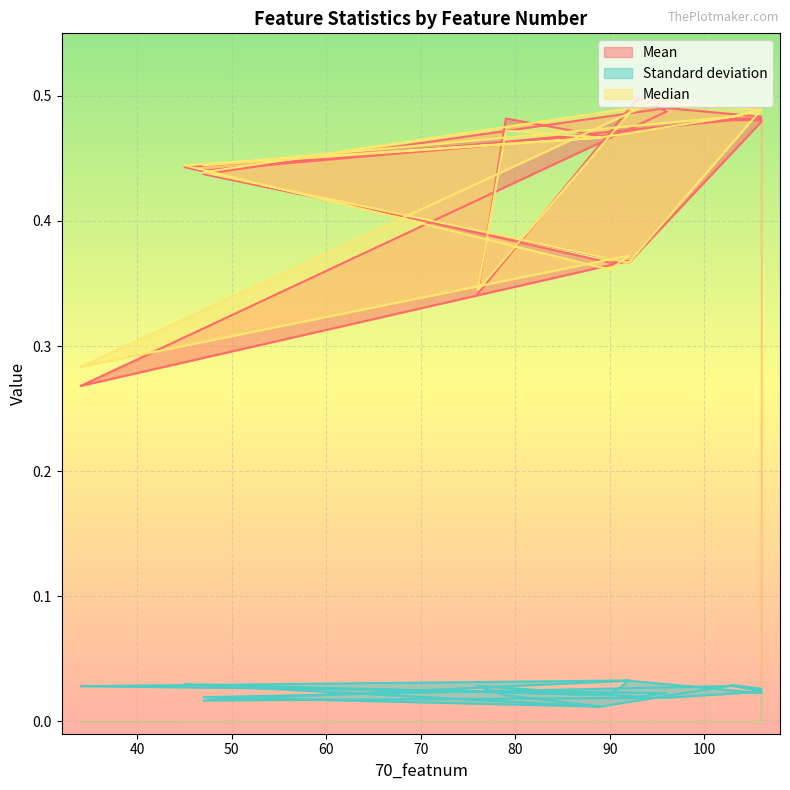

What is the value of the Mean point at the 16th from the left?

0.5